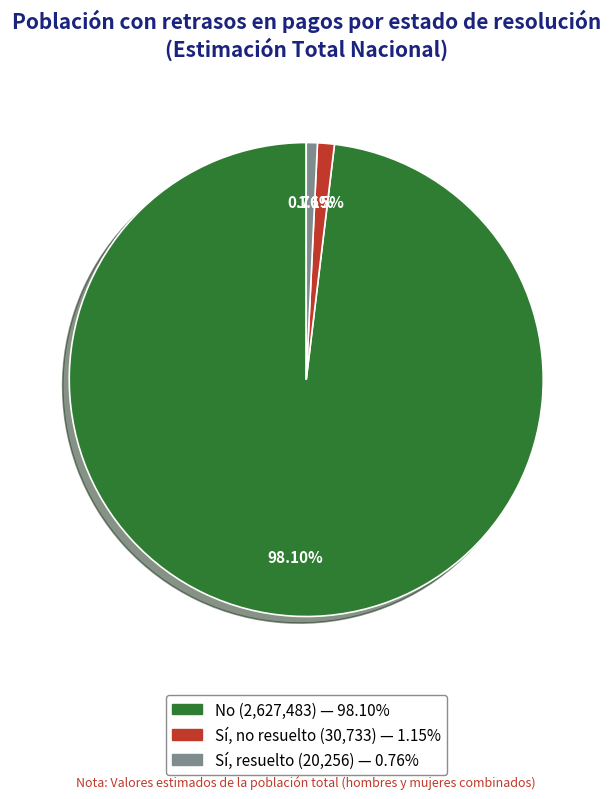

Is there any slice that represents more than half of the pie?

Yes